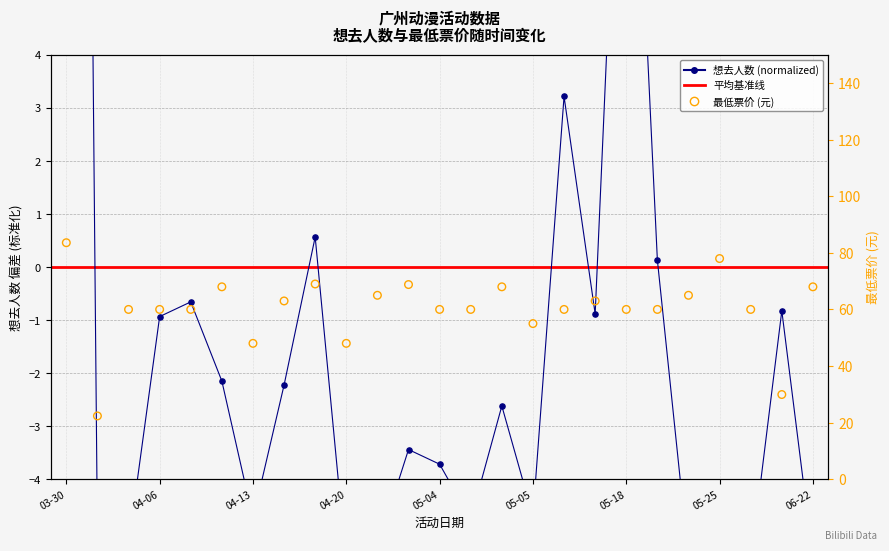

Which series contains the lowest Y value?

想去人数